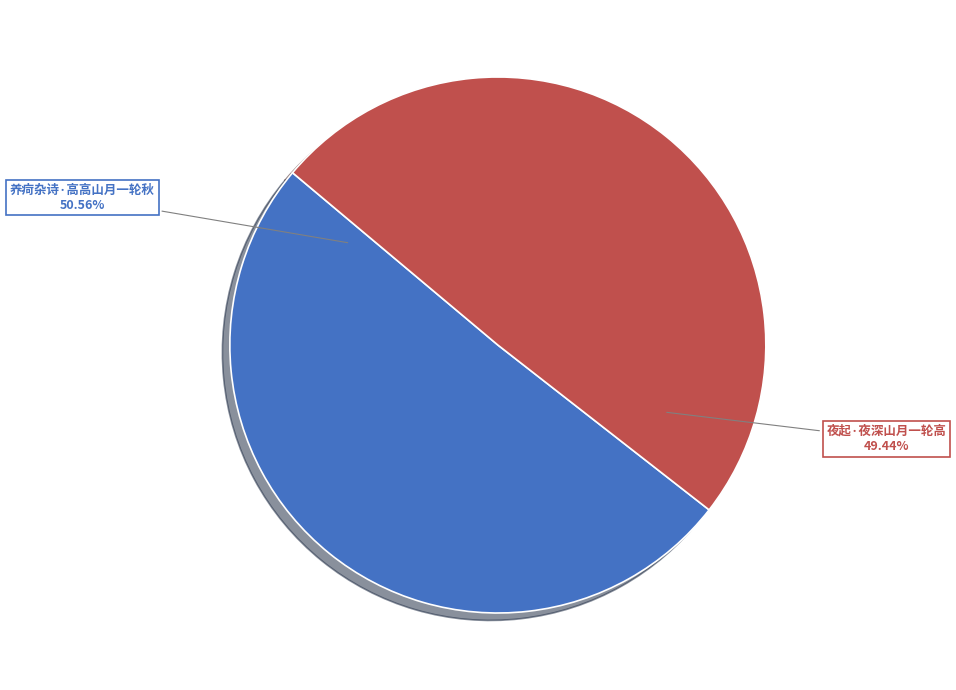

Rank the categories by value from lowest to highest.

夜起·夜深山月一轮高, 养疴杂诗·高高山月一轮秋